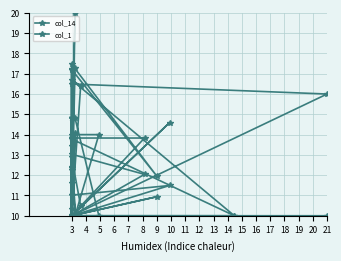

What is the minimum value shown in the chart?

10.0